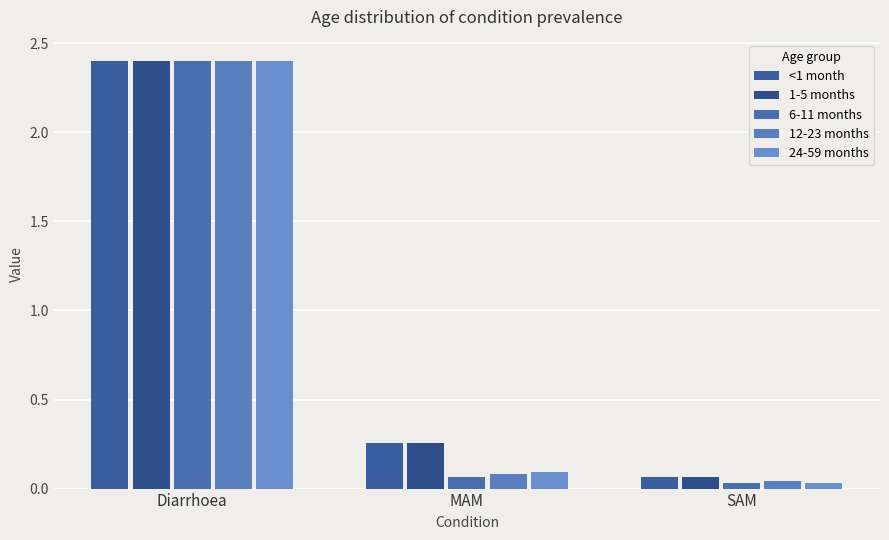

What is the sum of all 24-59 months values?

2.5